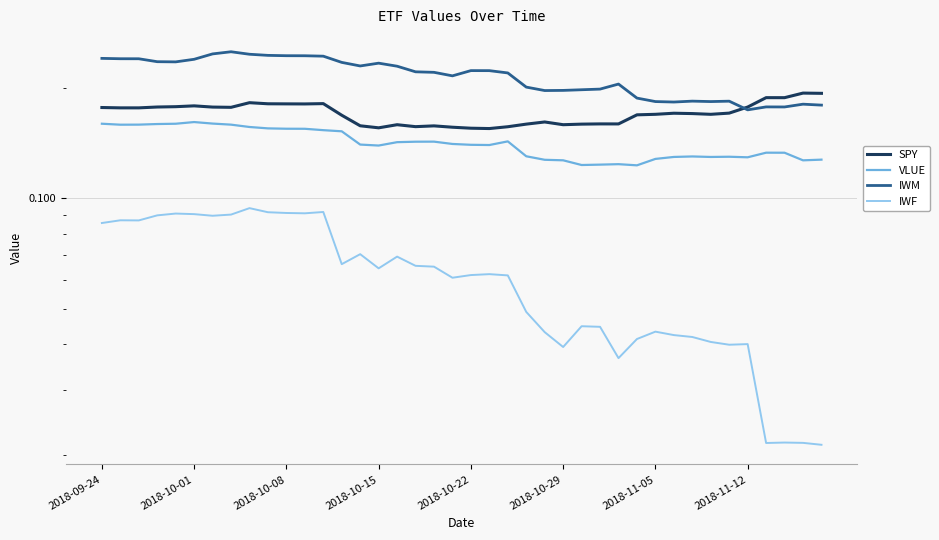

The IWM series shows 0.1 at 32. True or false?

False